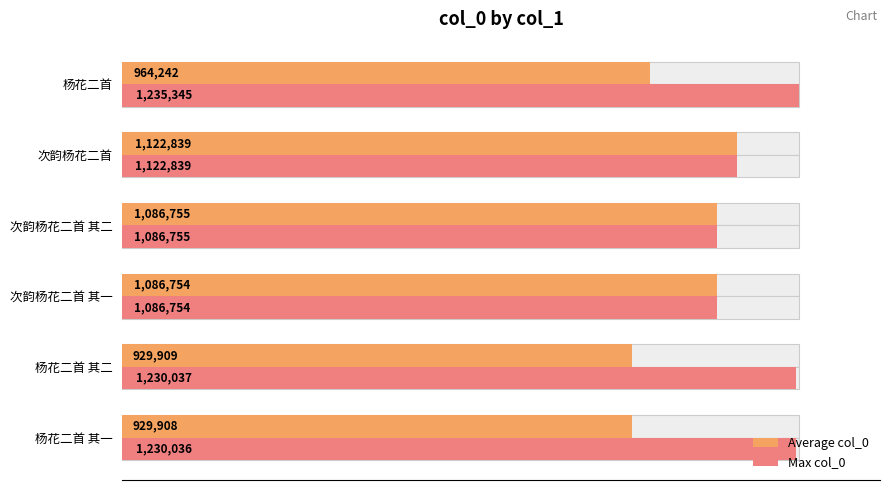

Rank the series by their average value, from lowest to highest.

Average col_0, Max col_0